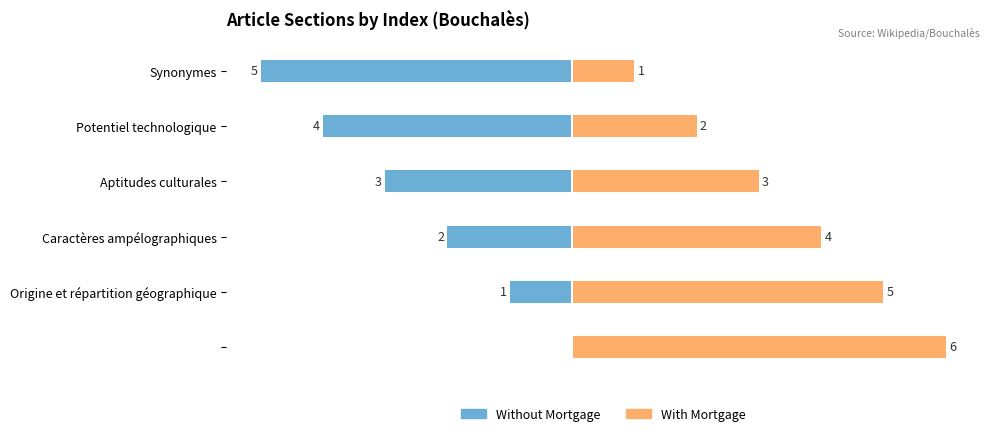

What is the value of the With Mortgage bar at the 1st from the left?

6